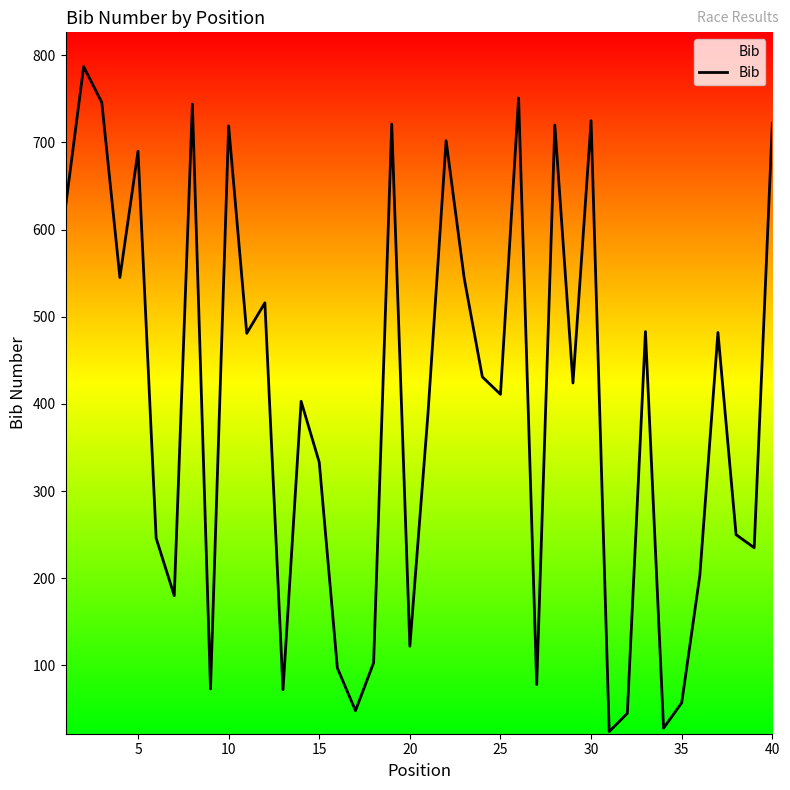

What is the difference between the maximum and minimum values?

763